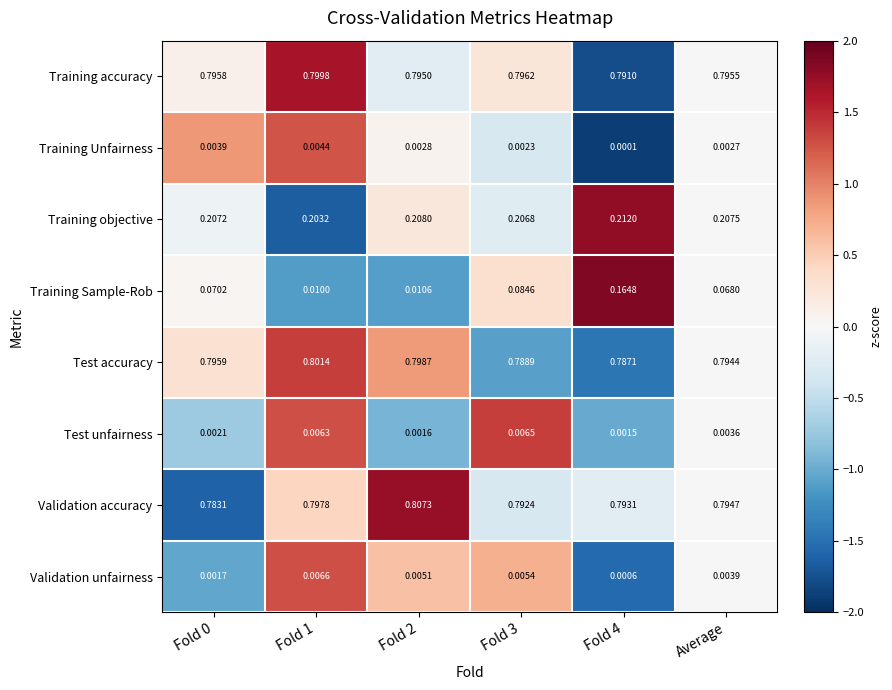

Is the value of Training Sample-Rob at Fold 3 greater than the value of Training accuracy at Fold 1?

No